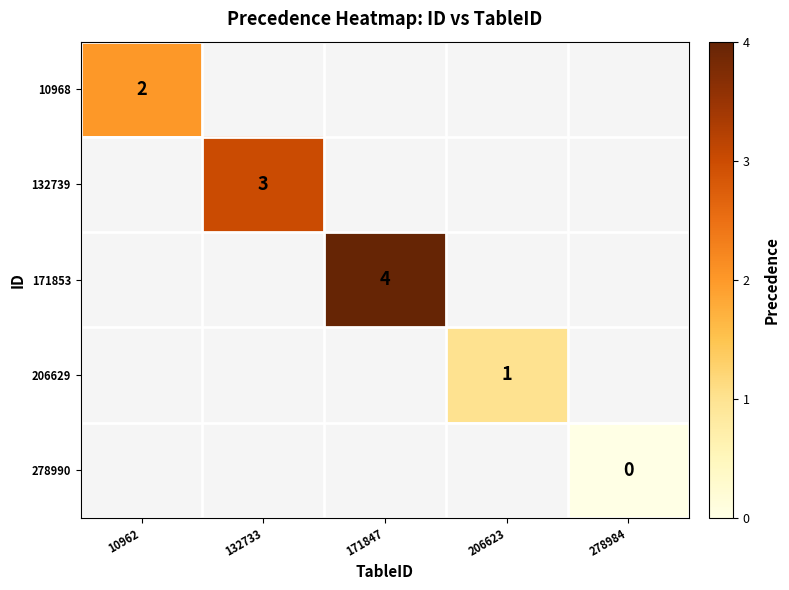

The value of 132739 at 132733 is 1. True or false?

False